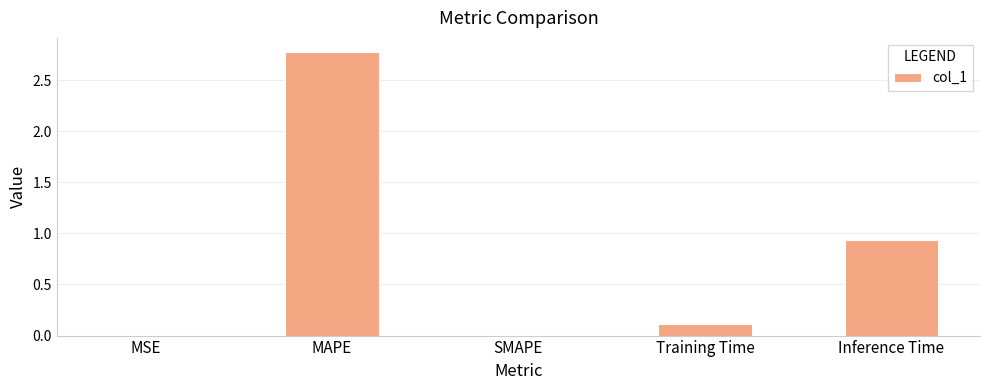

What is the sum of all values?

3.8